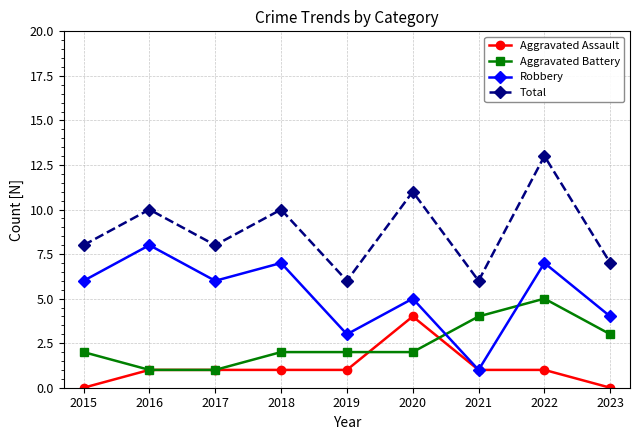

Which series ends up on top after the final intersection of Robbery and Aggravated Battery?

Robbery